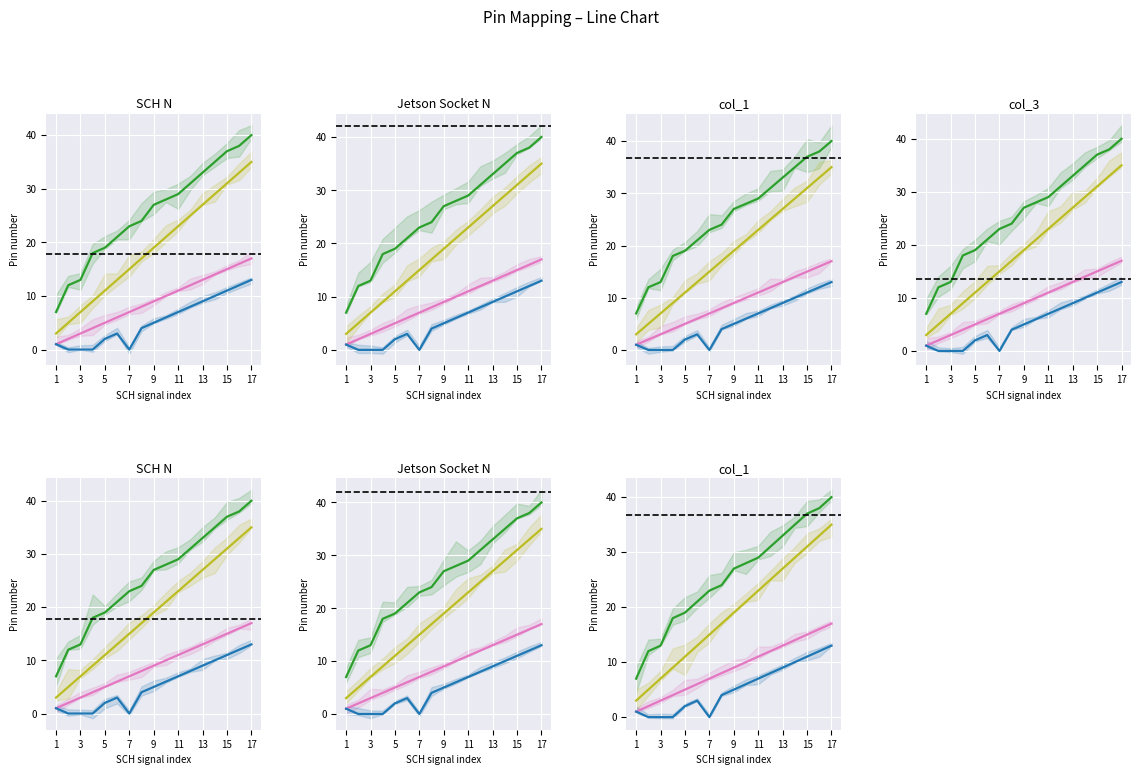

Which category has the highest value in the SCH N series?

17